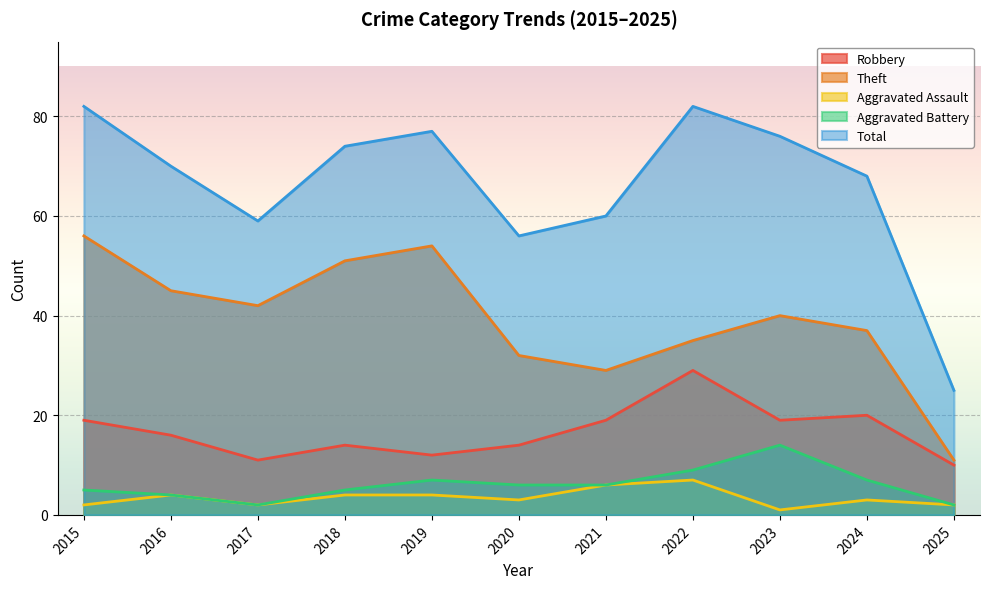

At which label is Theft closest to 33?

2020